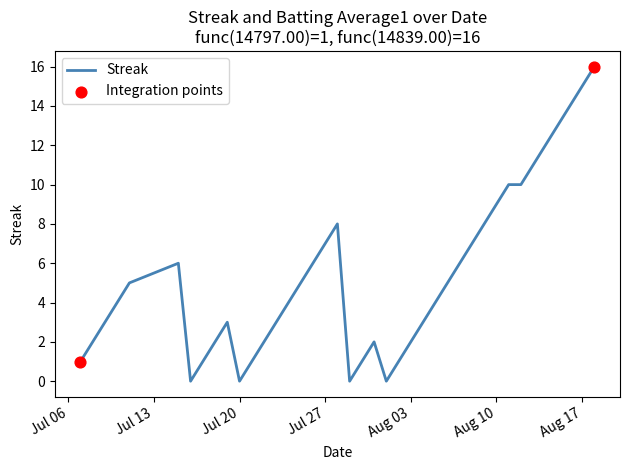

What is the maximum value shown in the chart?

16